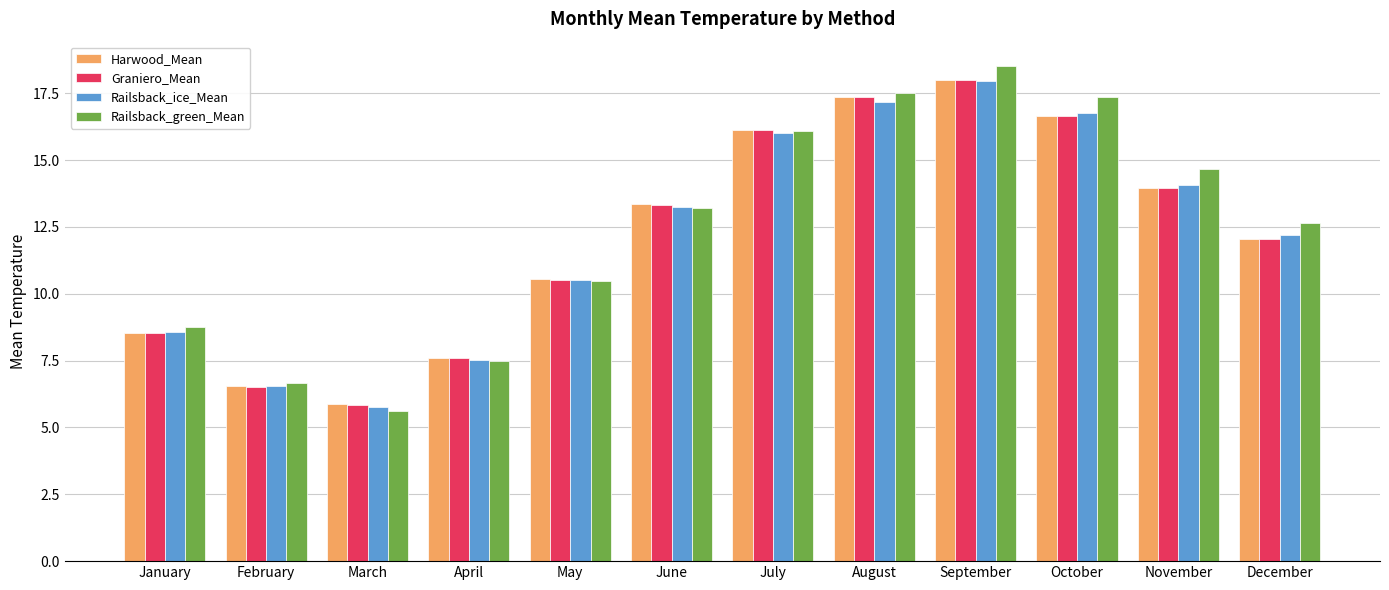

Which series has the largest range (max minus min)?

Railsback_green_Mean